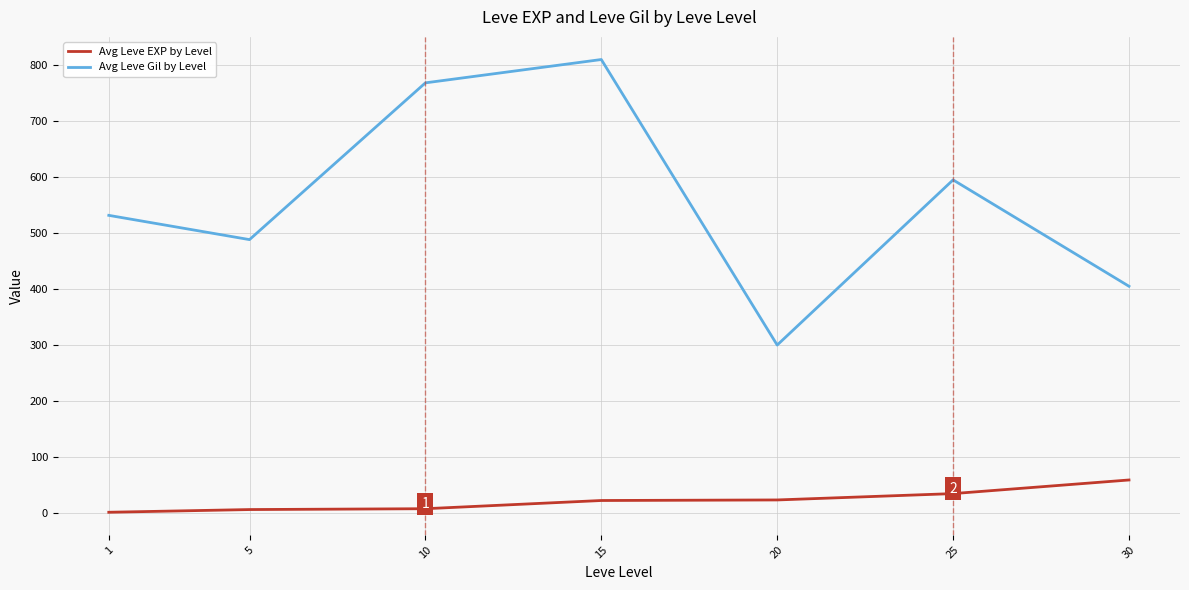

Does the chart display data point markers on the line(s)?

No